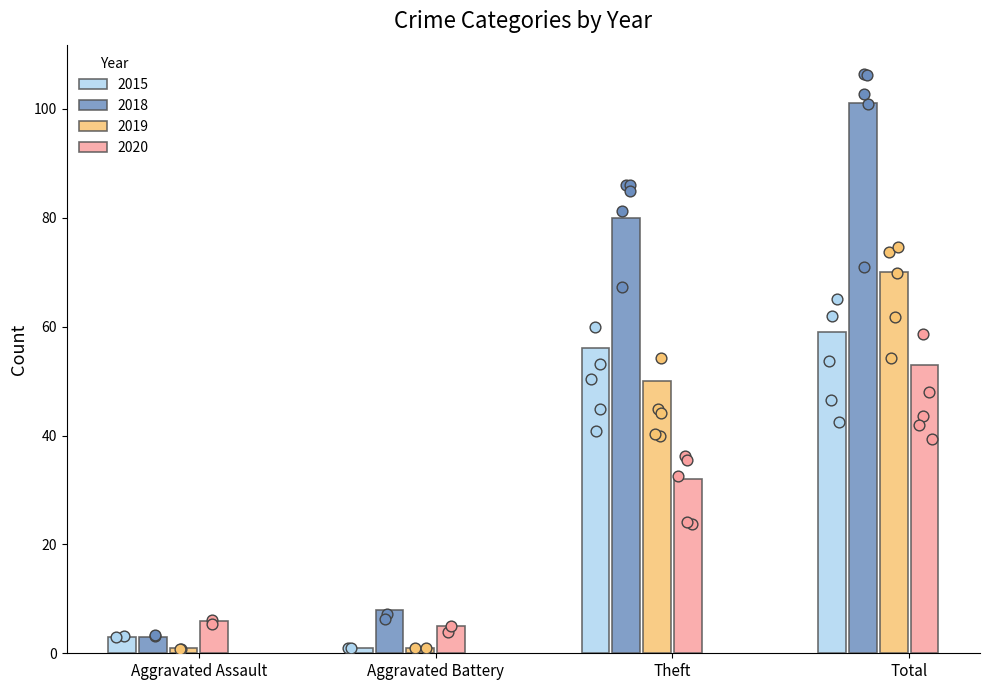

Which series has the widest spread of Y values?

2018